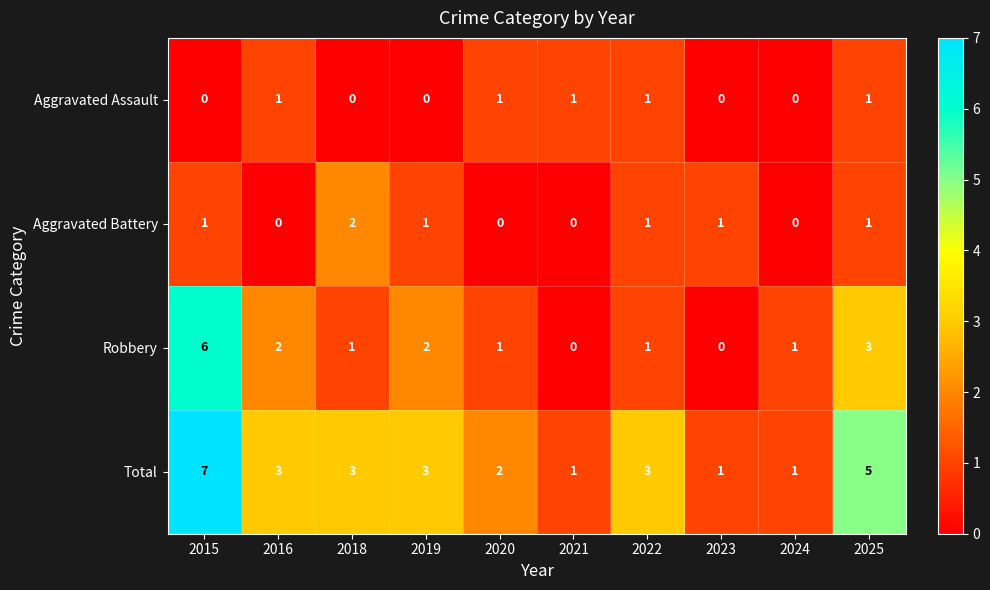

What is the sum of all Total values?

29